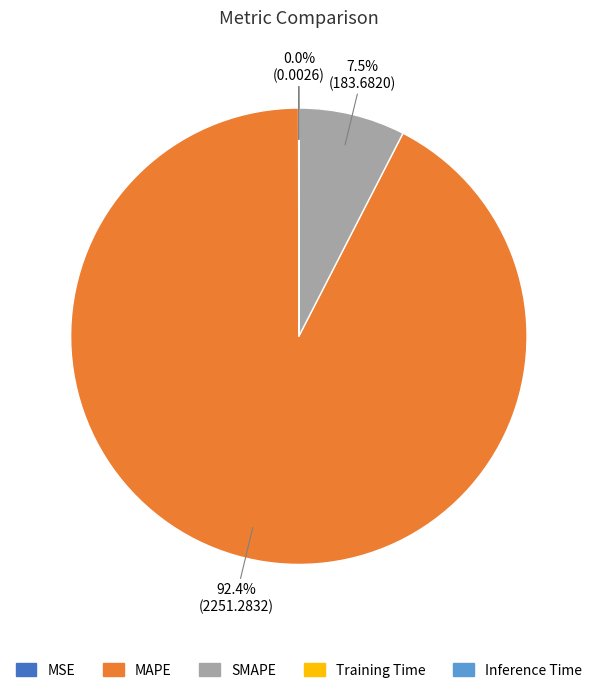

Is there a majority slice in this chart?

Yes